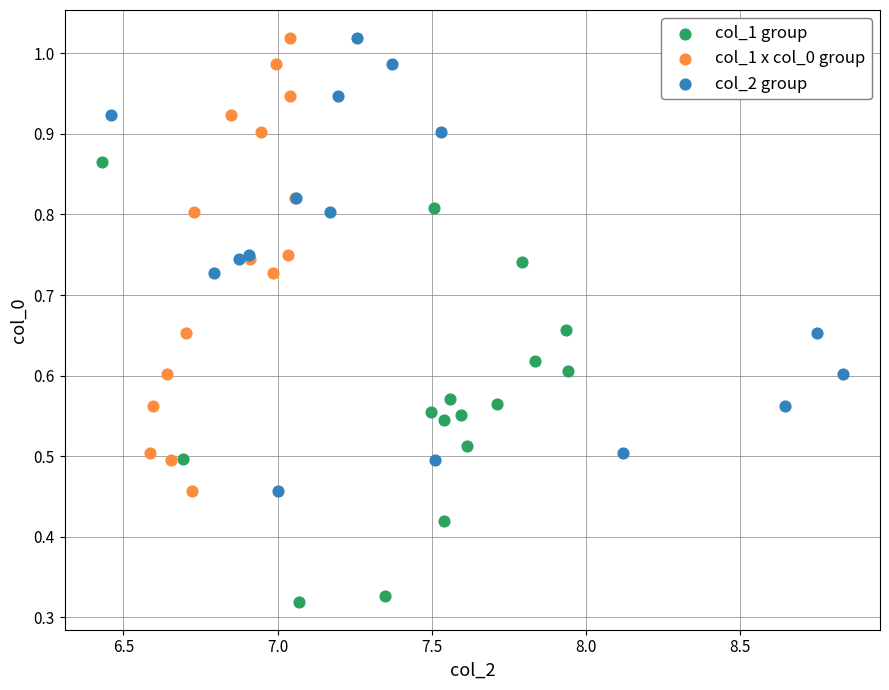

Which series contains the lowest Y value?

col_1 group